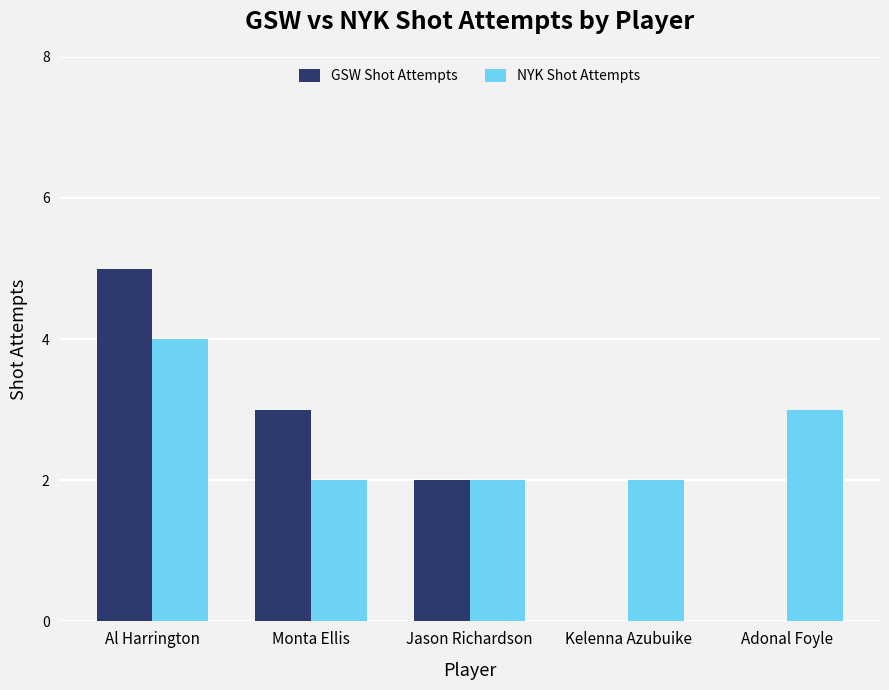

Are the bars grouped side by side (vs. stacked)?

Yes